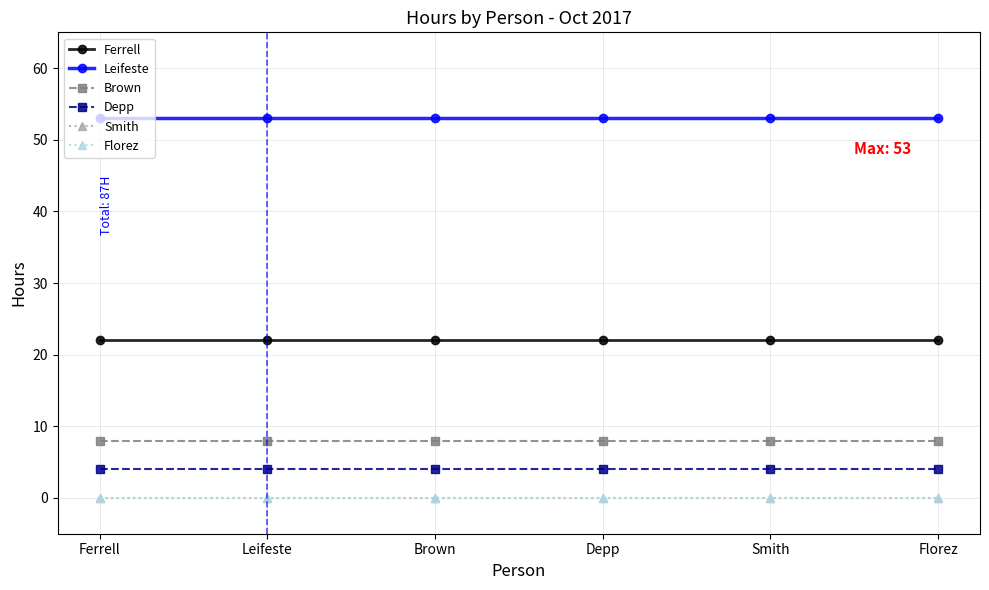

Does the chart have visible grid lines?

Yes